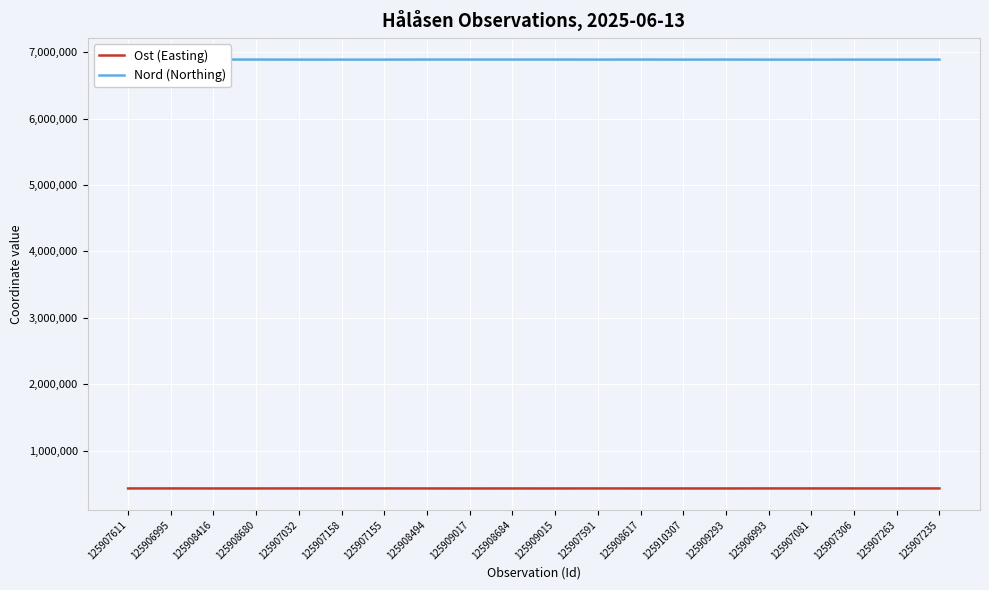

Is it true that Ost (Easting) equals 432276 at 125908494?

True